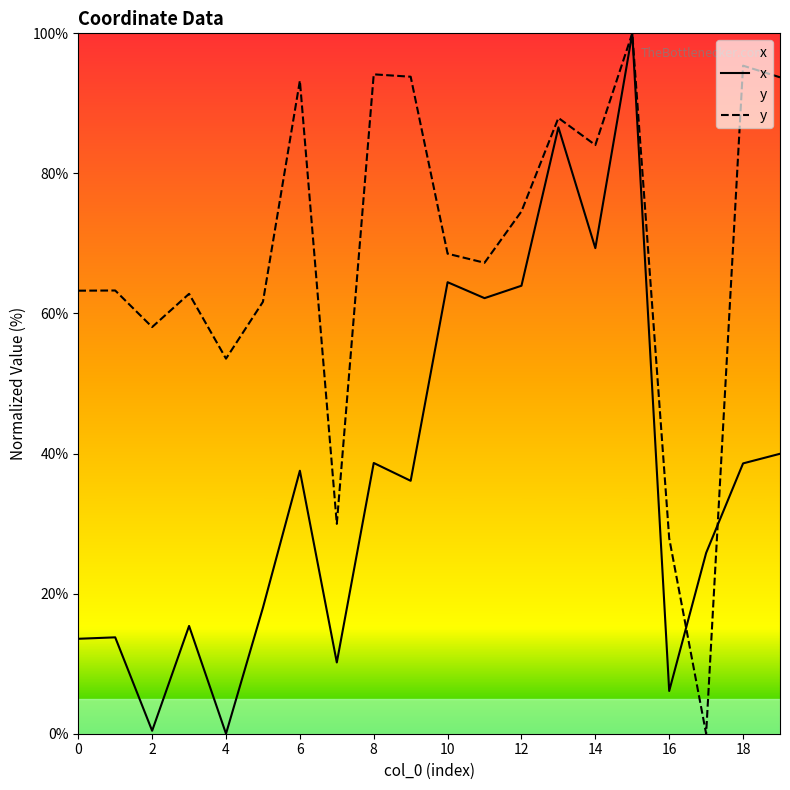

List the series in order of their overall mean, highest first.

y, x